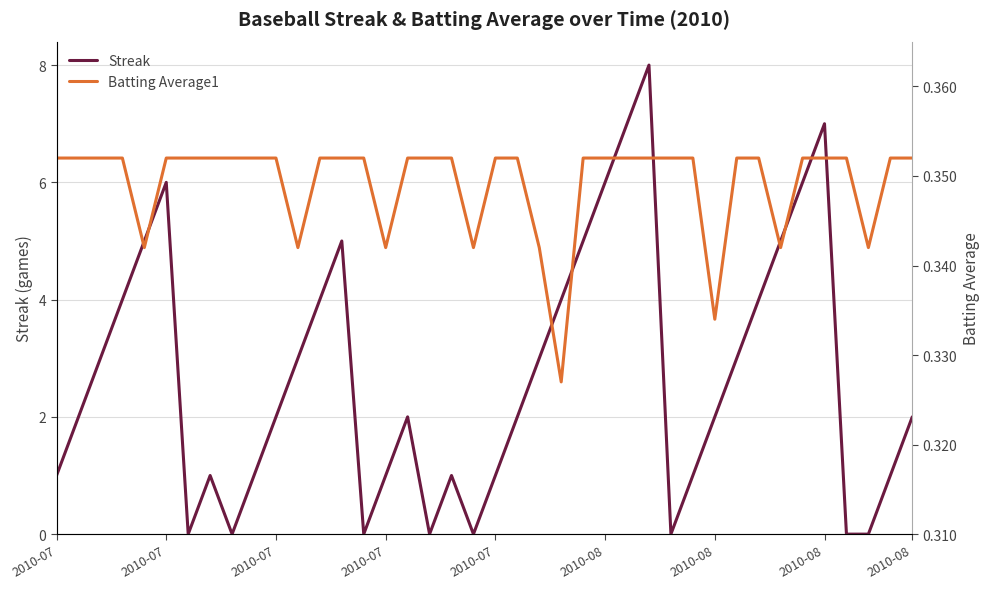

How many Streak values are between 1 and 5?

26